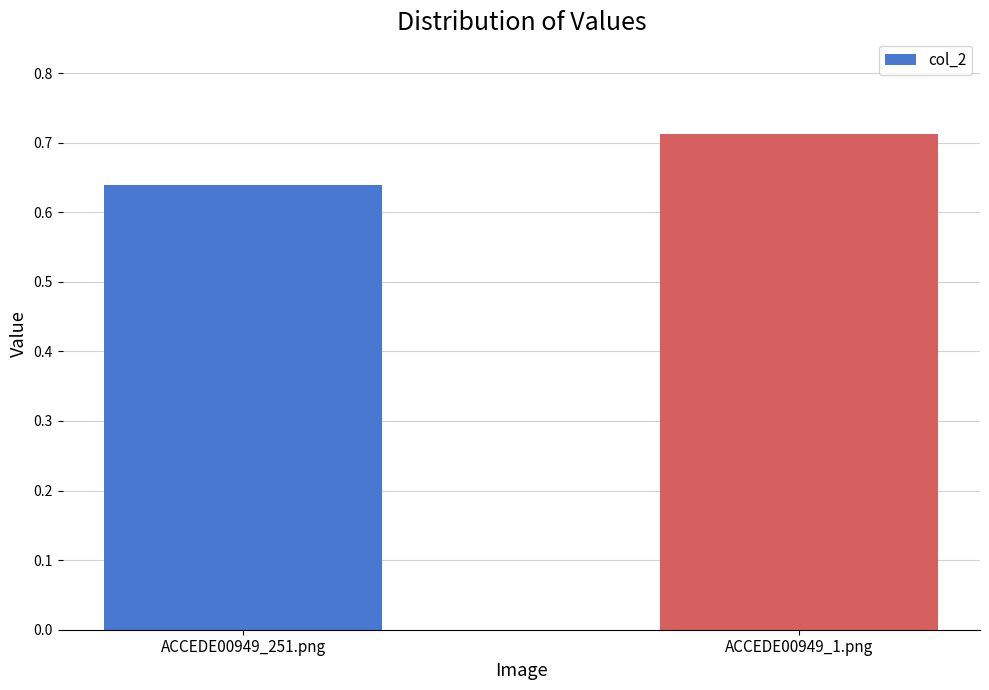

What position from the right is ACCEDE00949_251.png?

2